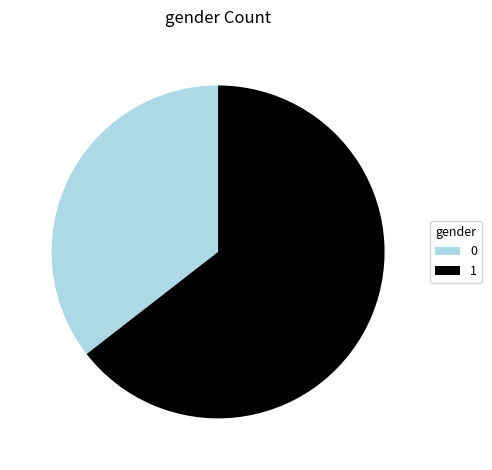

Which slice represents more than half of the pie?

1